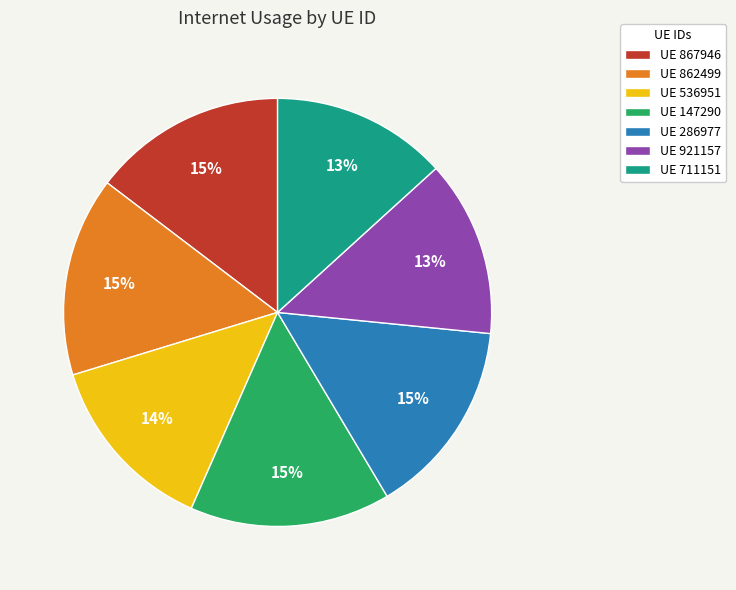

Which has a higher value, UE 921157 or UE 147290?

UE 147290